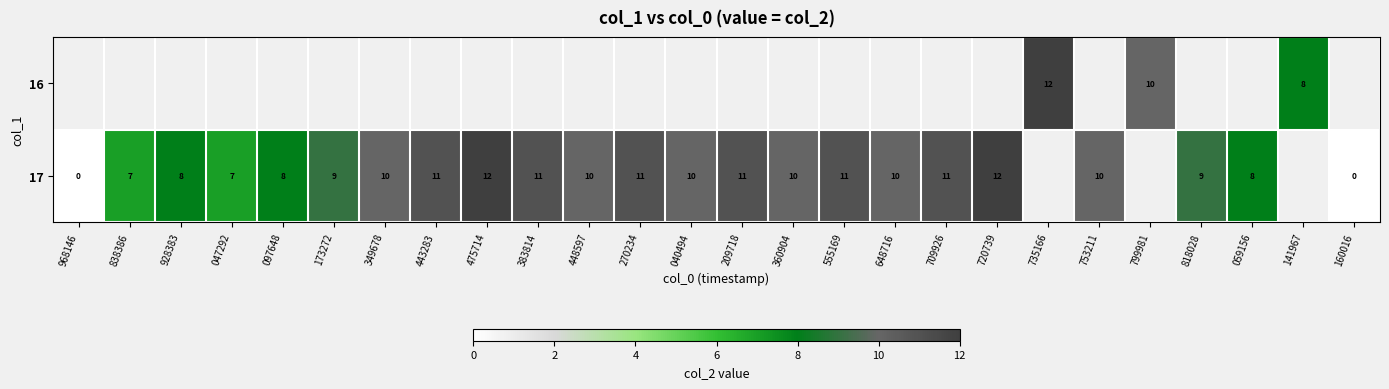

How many distinct data groups are displayed?

2